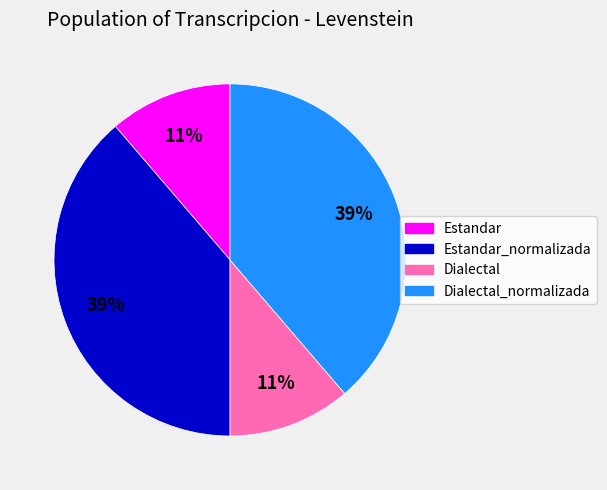

To the nearest percent, what is the average slice percentage?

25%